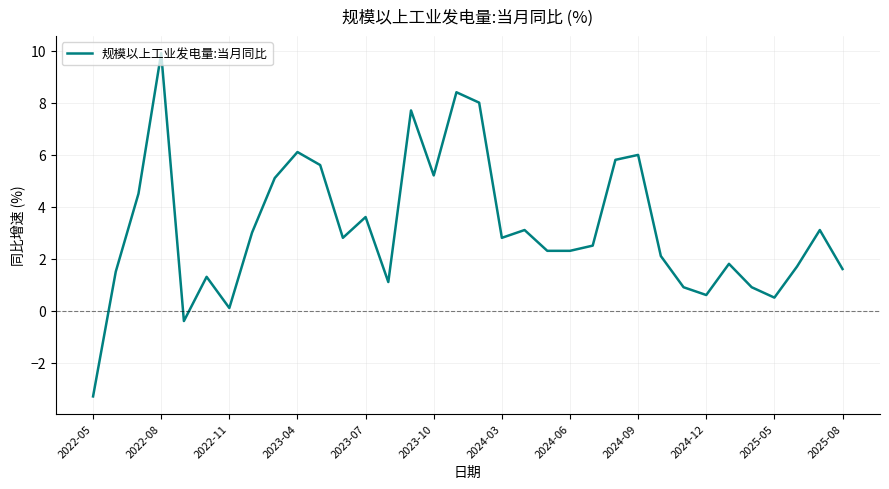

What is the difference between the maximum and minimum values?

13.2